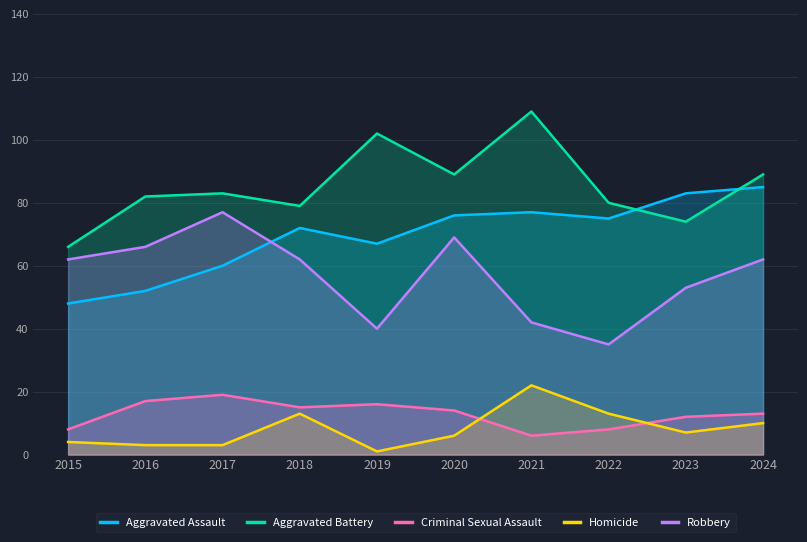

Reading left to right, what are all the values shown in this chart?

Aggravated Assault: 2015=48	2016=52	2017=60	2018=72	2019=67	2020=76	2021=77	2022=75	2023=83	2024=85
Aggravated Battery: 2015=66	2016=82	2017=83	2018=79	2019=102	2020=89	2021=109	2022=80	2023=74	2024=89
Criminal Sexual Assault: 2015=8	2016=17	2017=19	2018=15	2019=16	2020=14	2021=6	2022=8	2023=12	2024=13
Homicide: 2015=4	2016=3	2017=3	2018=13	2019=1	2020=6	2021=22	2022=13	2023=7	2024=10
Robbery: 2015=62	2016=66	2017=77	2018=62	2019=40	2020=69	2021=42	2022=35	2023=53	2024=62